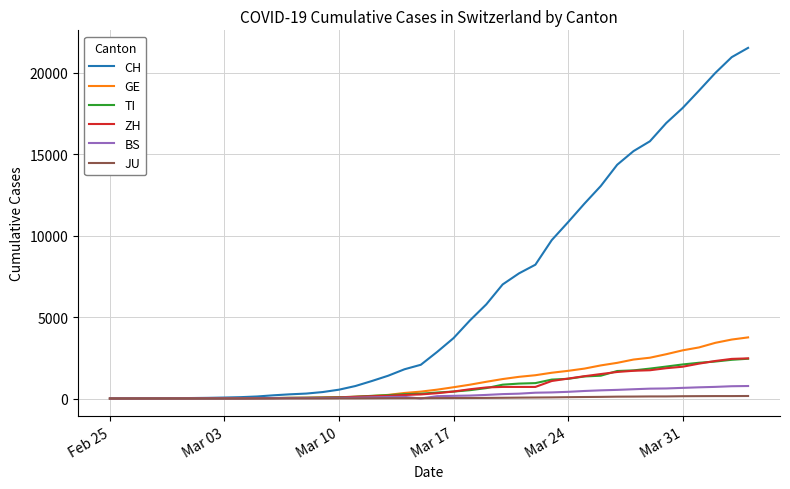

Which series has the largest range (max minus min)?

CH